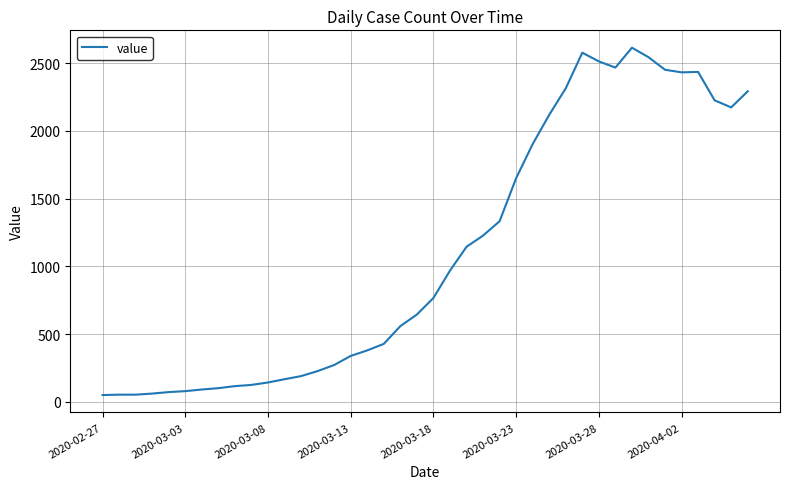

How many values are below 766?

20